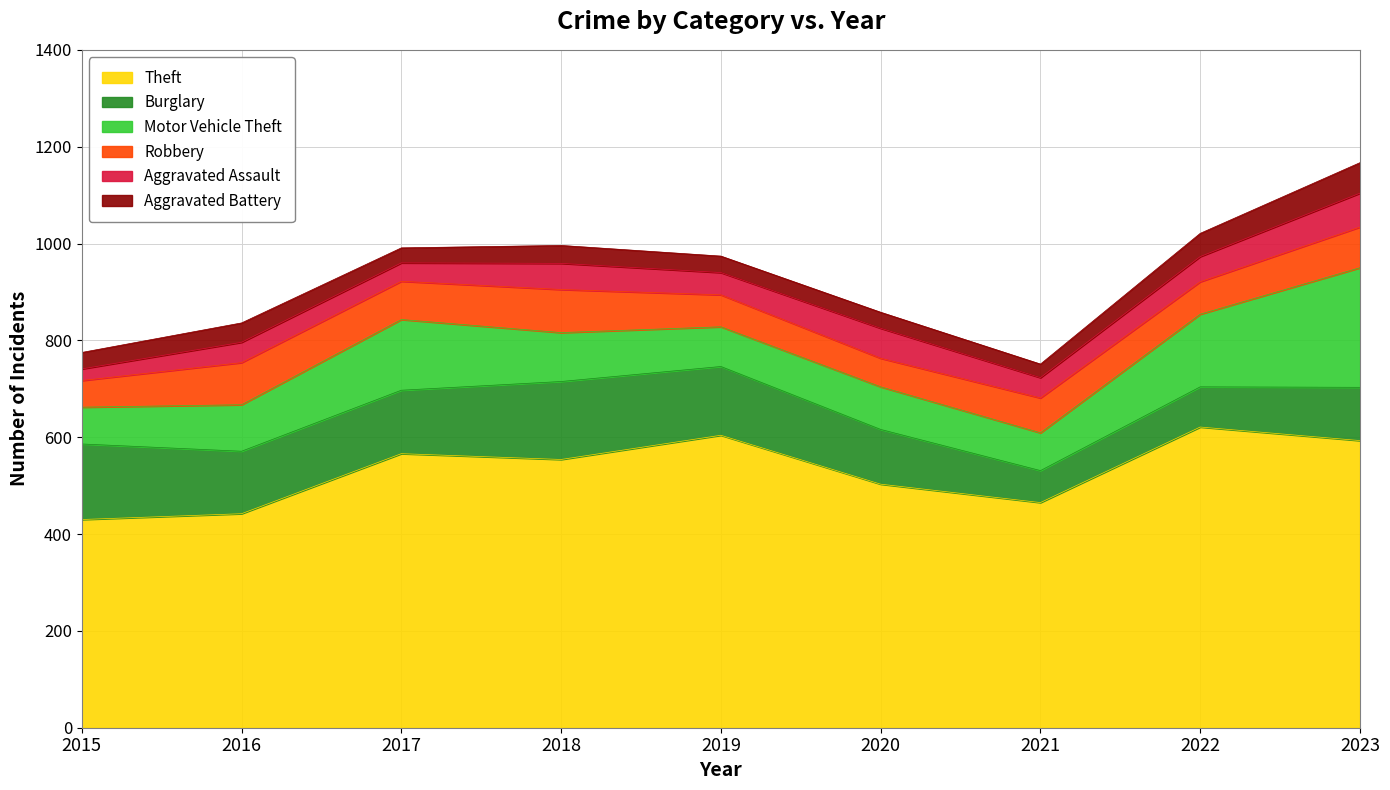

What is the total value across all series at 2020?

858